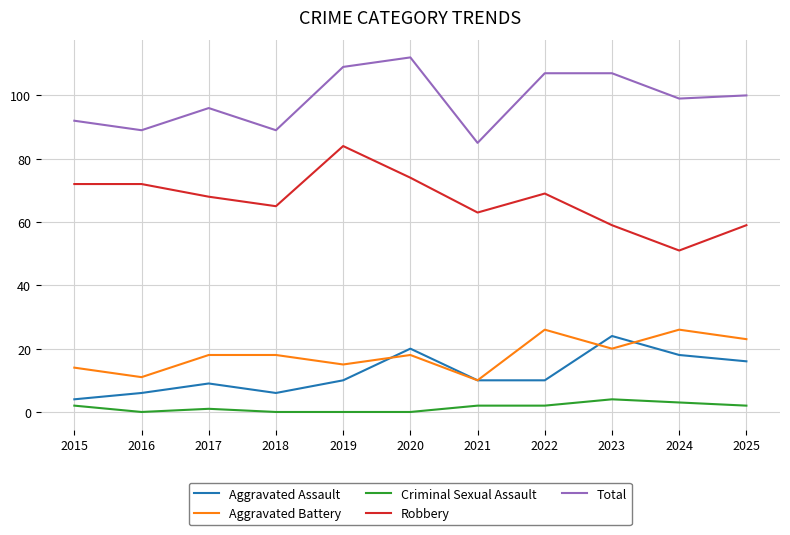

Between 2018 and 2019, which series saw the biggest shift?

Total